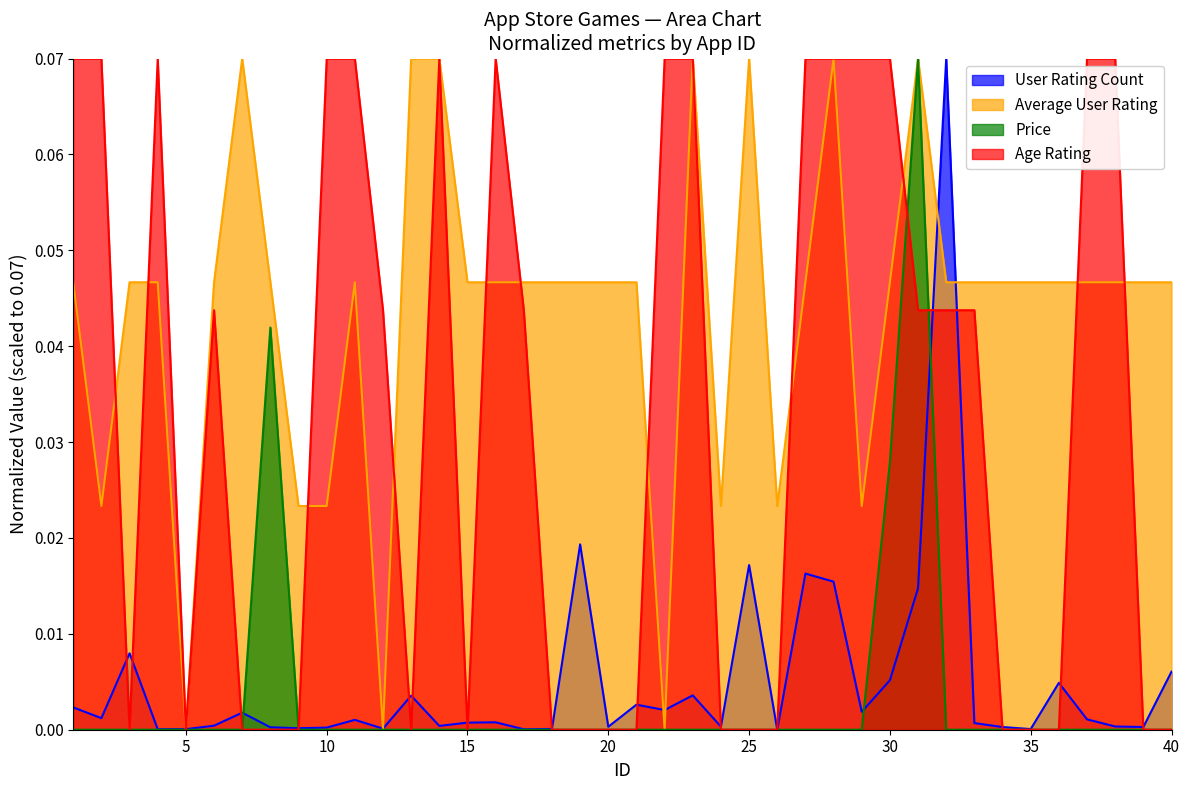

What are all the series names shown in the legend?

User Rating Count, Average User Rating, Price, Age Rating